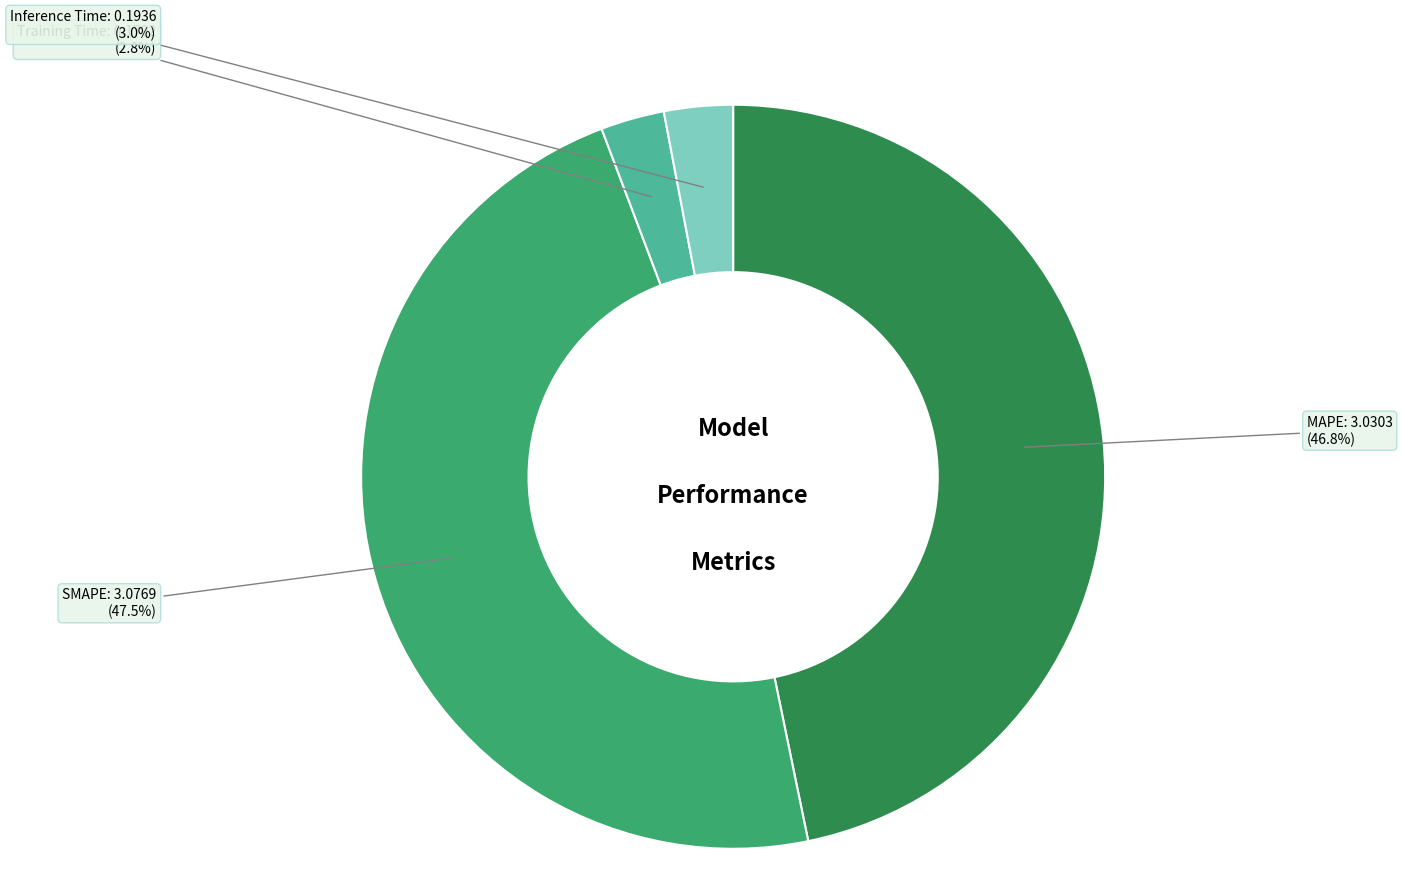

Which slice is the largest?

SMAPE